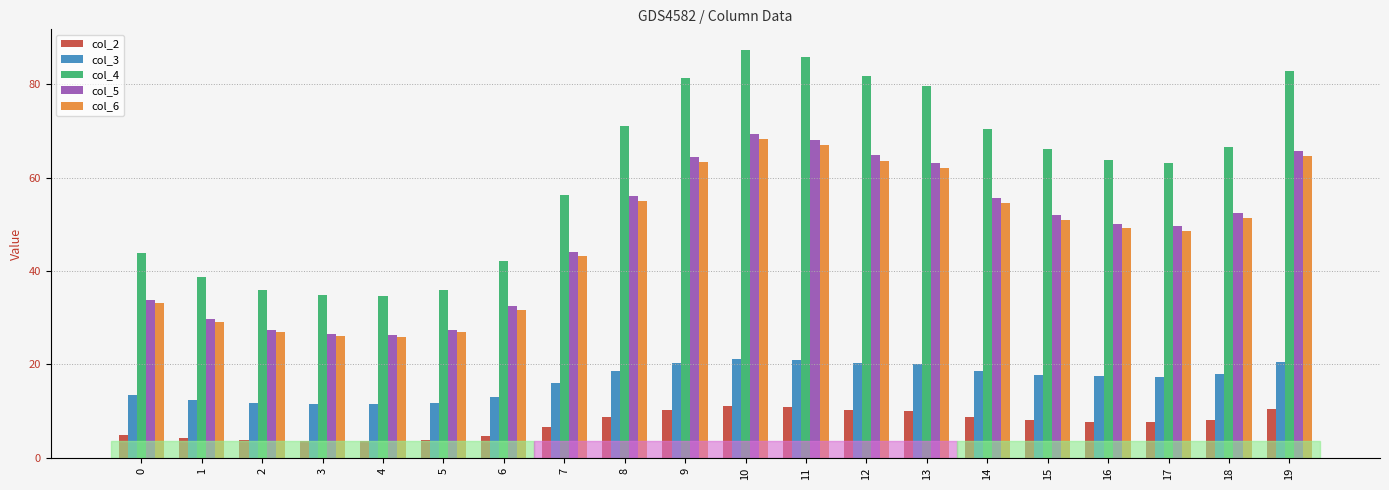

What is the value of the col_4 bar at the 12th from the left?

85.8